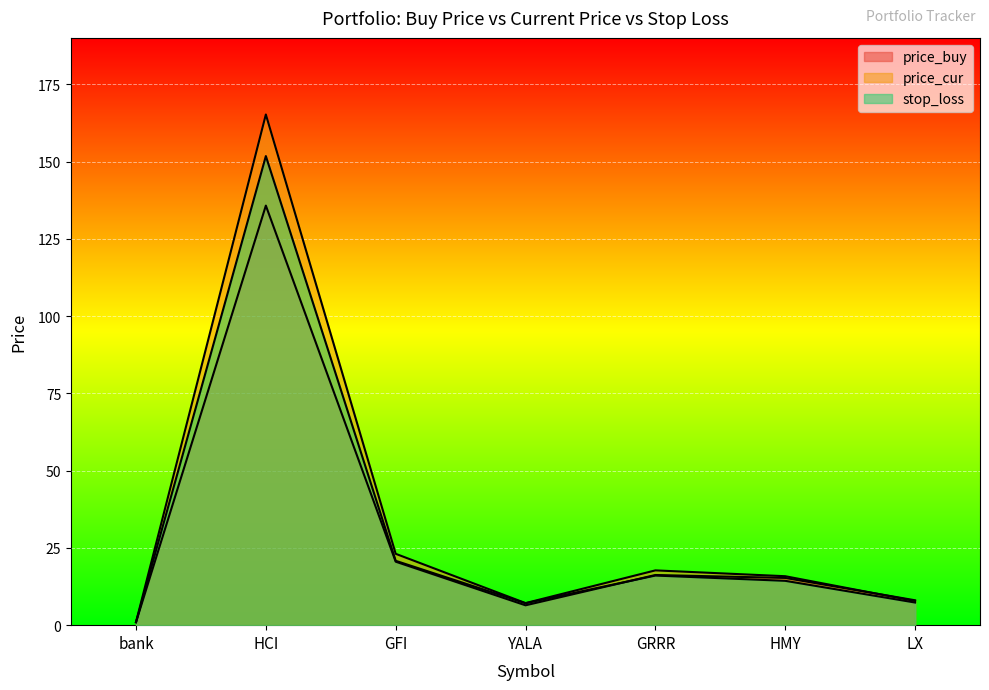

Rank the series by their maximum value, from highest to lowest.

price_cur, stop_loss, price_buy